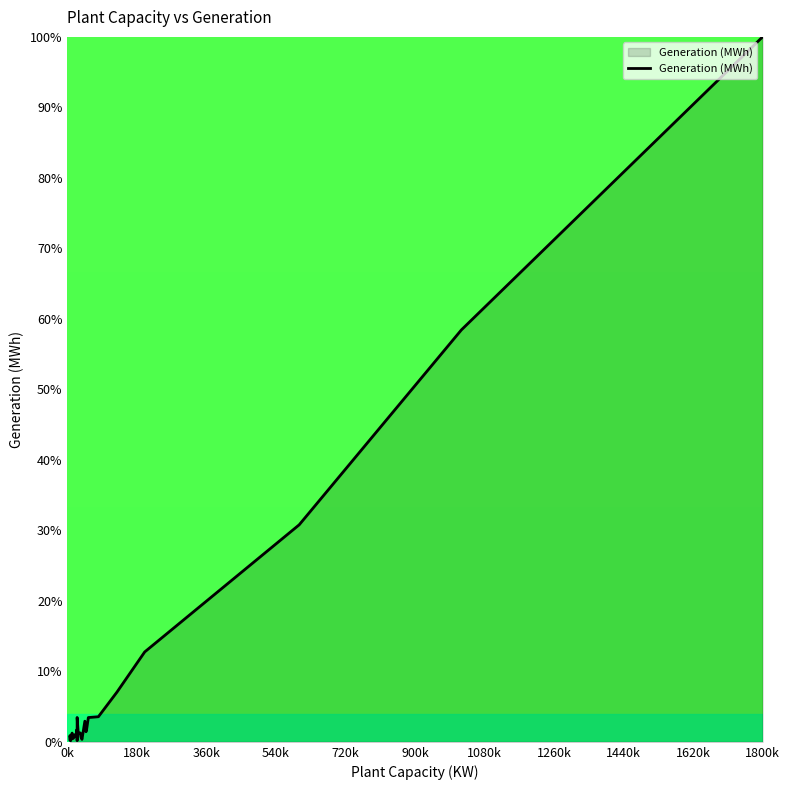

The chart shows a value of 0.5 at 0k. True or false?

False